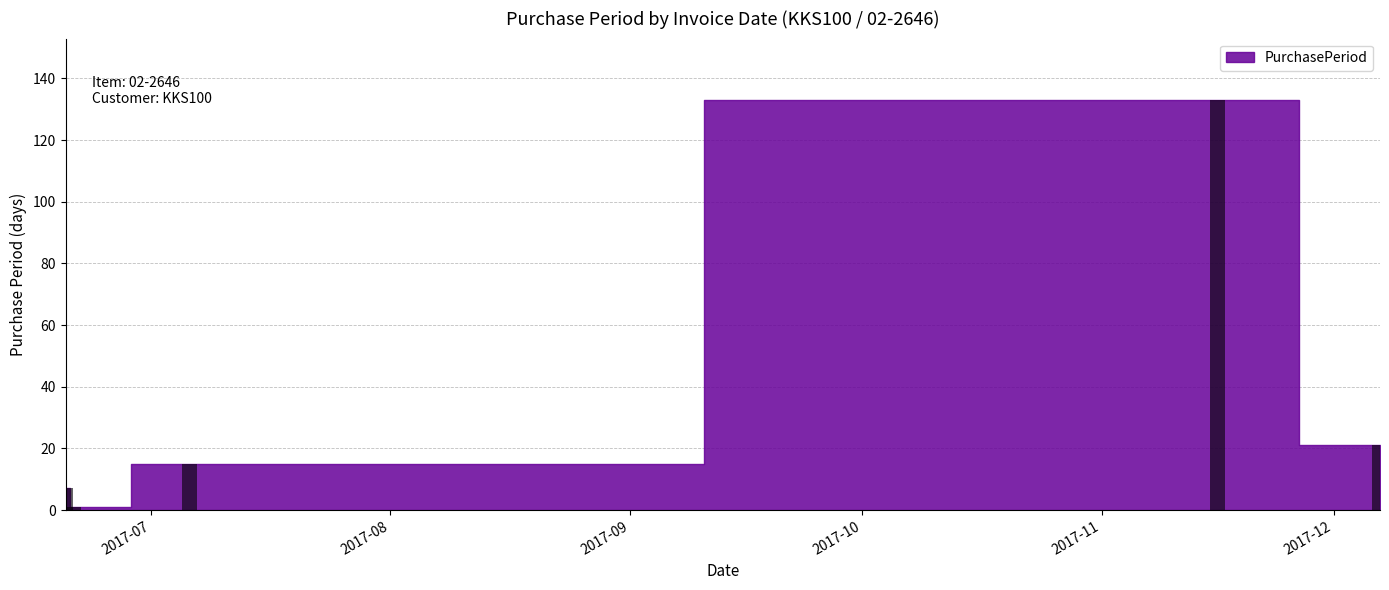

Are the bars grouped side by side (vs. stacked)?

No